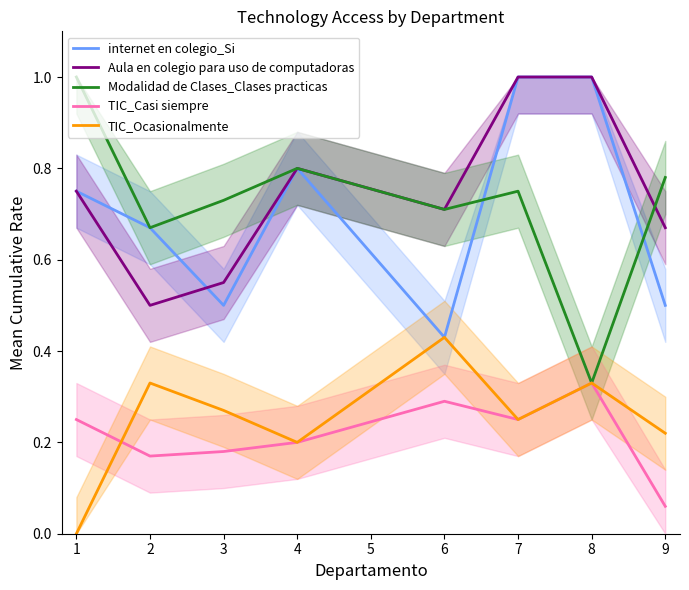

Which series has the widest spread of values?

Modalidad de Clases_Clases practicas